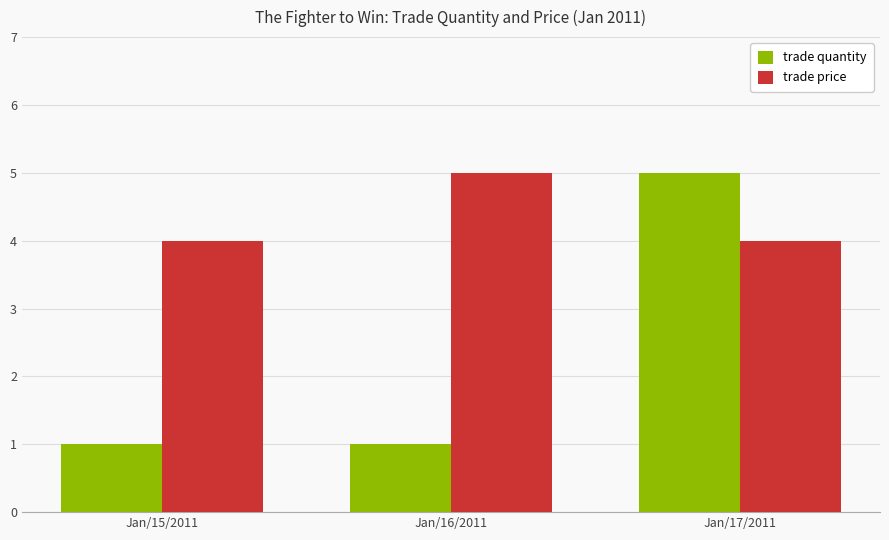

What are all the series names shown in the legend?

trade quantity, trade price